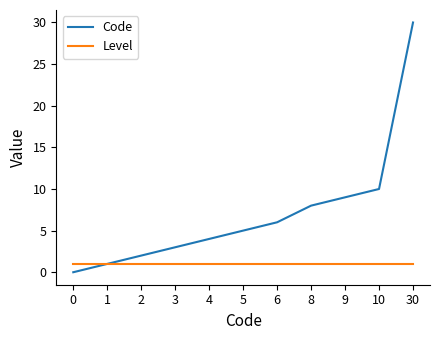

The Level series shows 0 at 30. True or false?

False